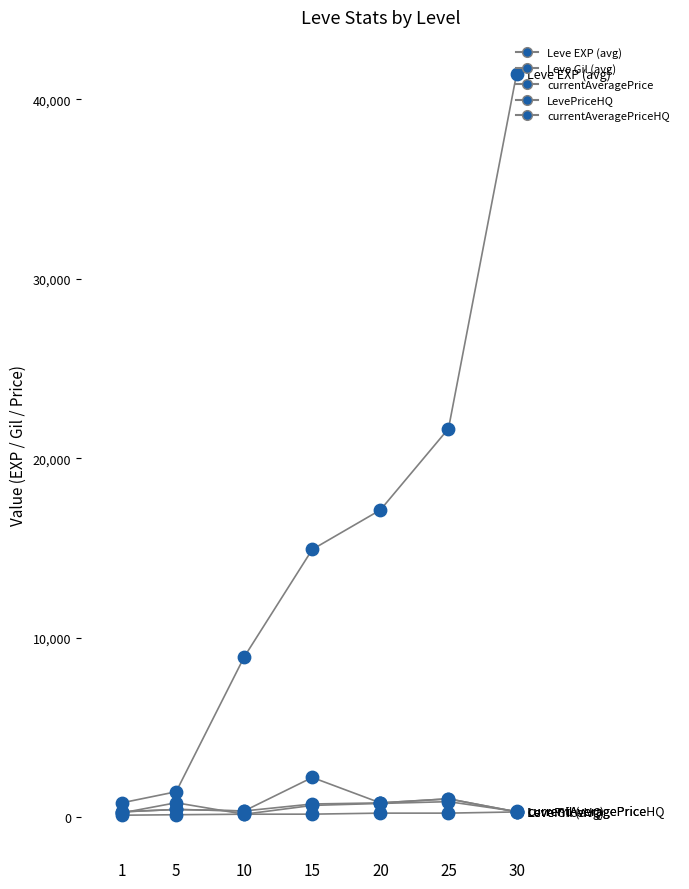

What is the total value across all series at 25?

24799.2